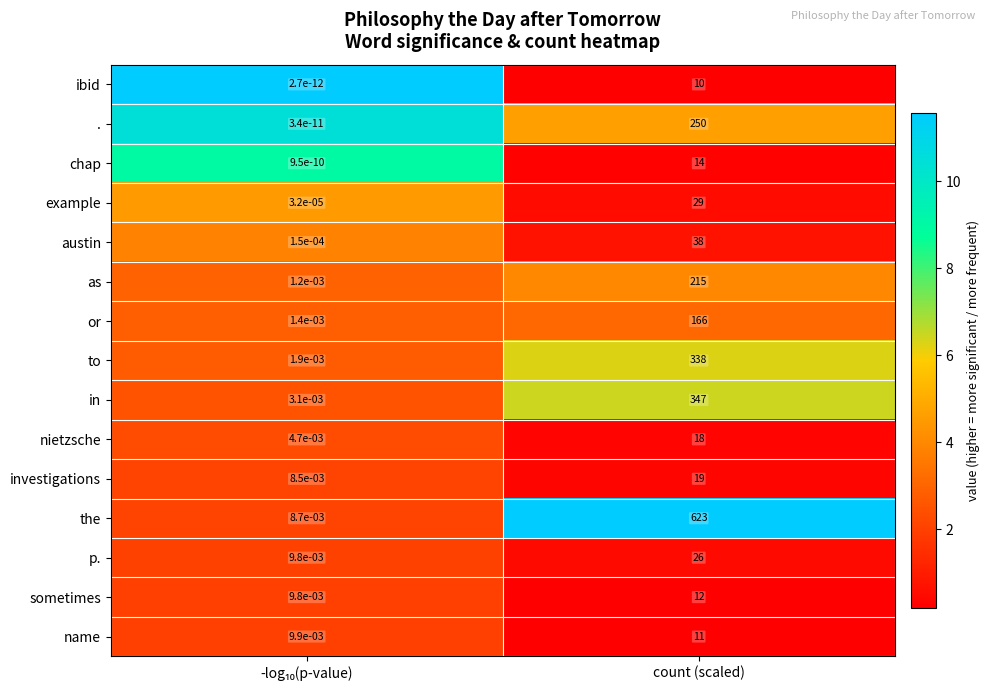

Rank the series by their maximum value, from highest to lowest.

the, in, to, ., as, or, austin, example, p., investigations, nietzsche, chap, sometimes, name, ibid